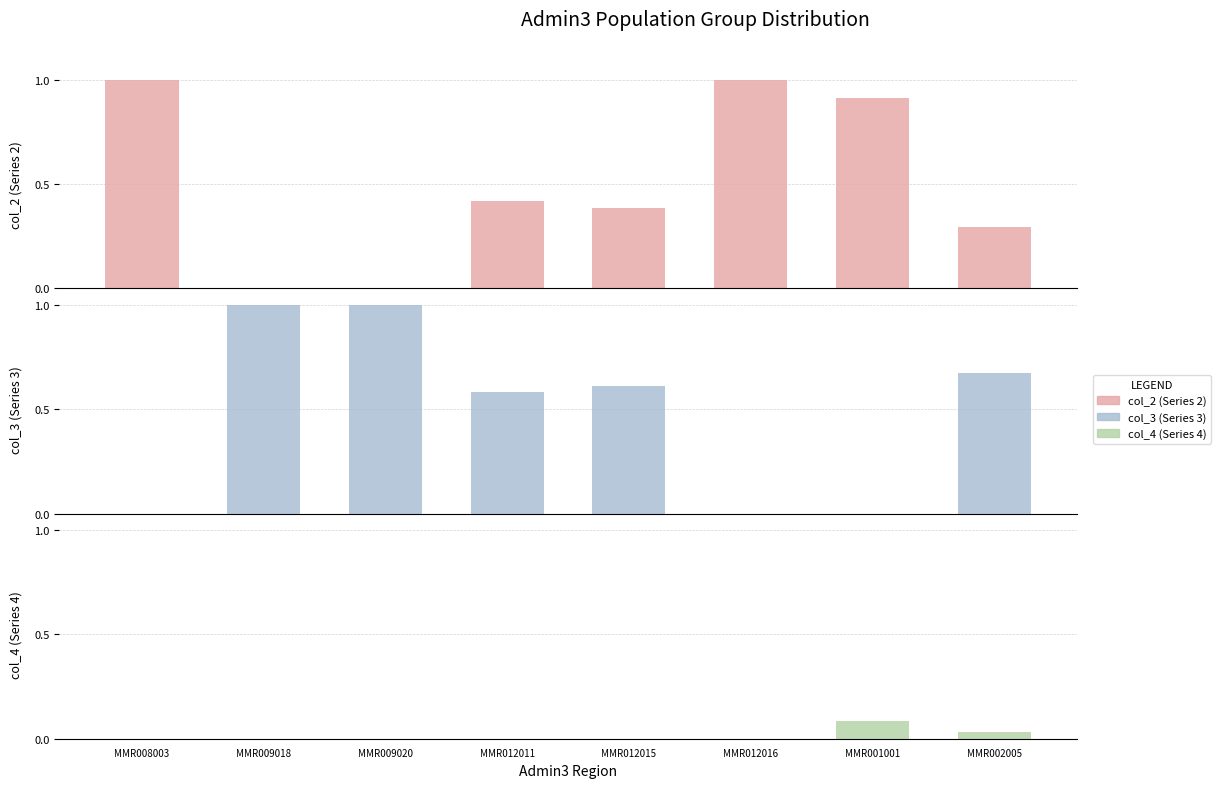

At how many categories does at least one series exceed 0?

8